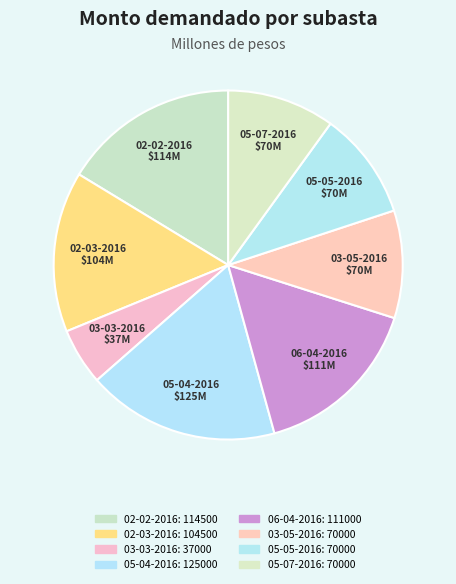

How many slices are in this pie chart?

8